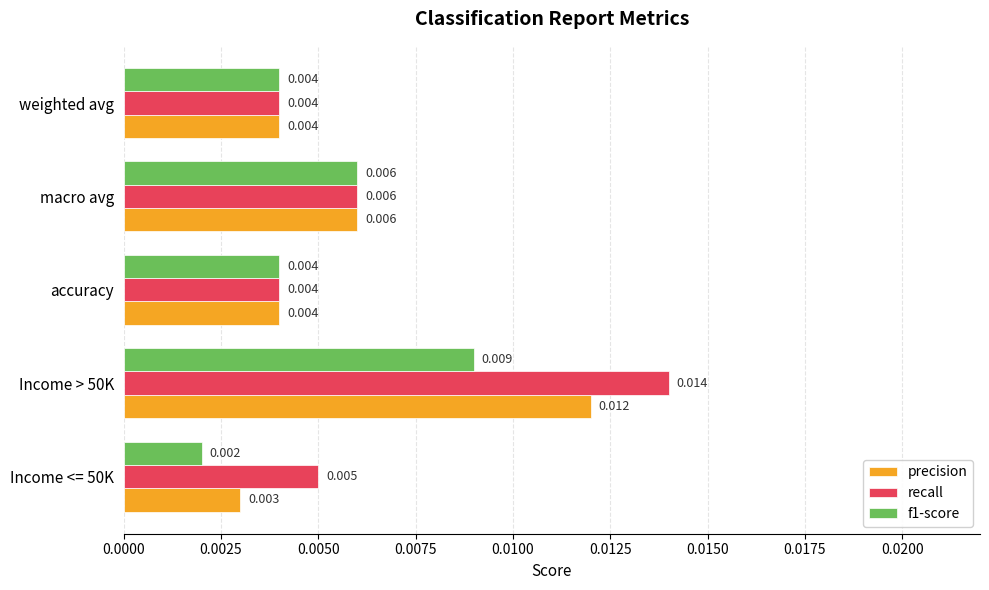

Which series has the largest range (max minus min)?

recall